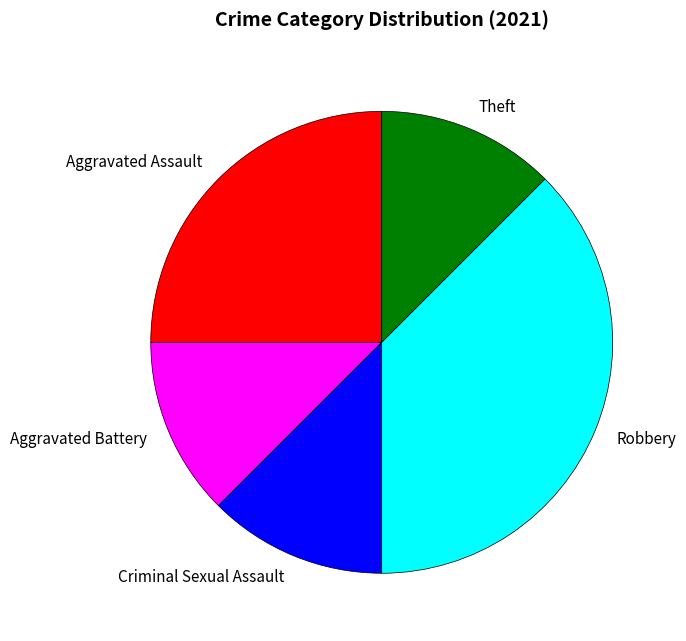

Which slice is the largest?

Robbery